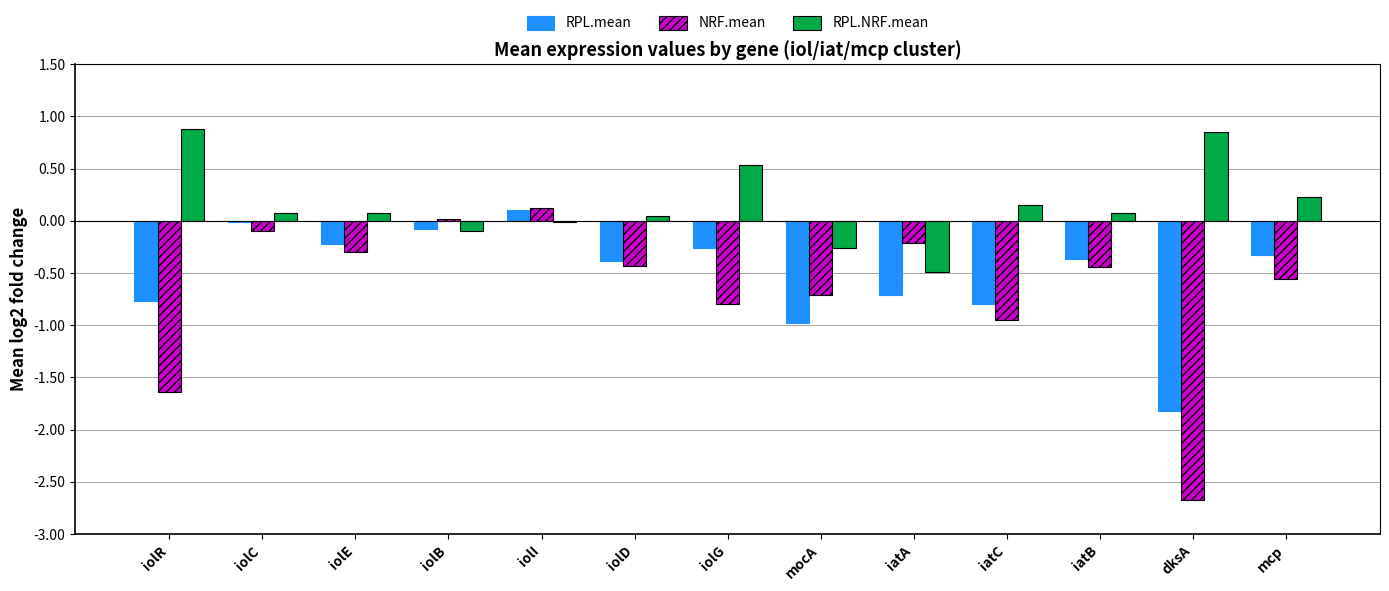

Between iolE and iatC, which series saw the biggest shift?

NRF.mean